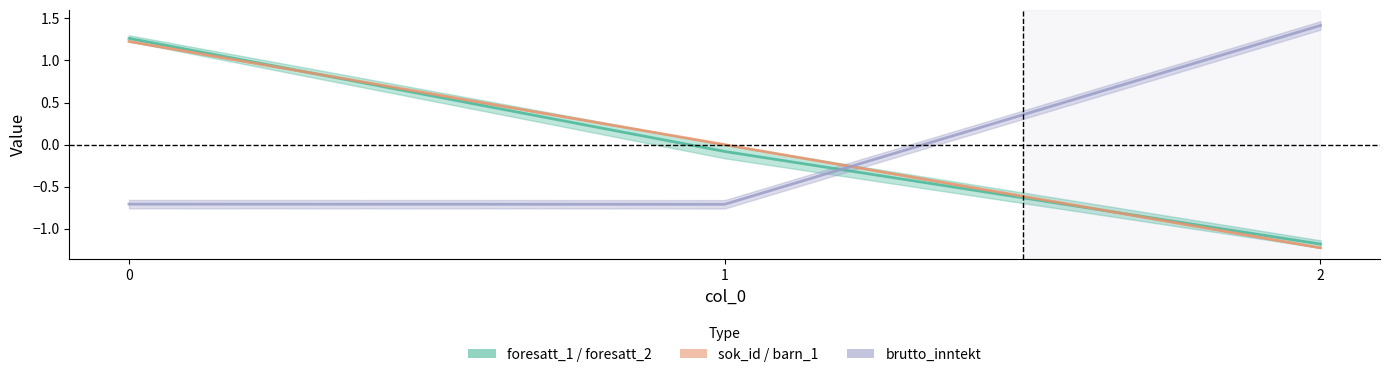

Does the chart display data point markers on the line(s)?

No